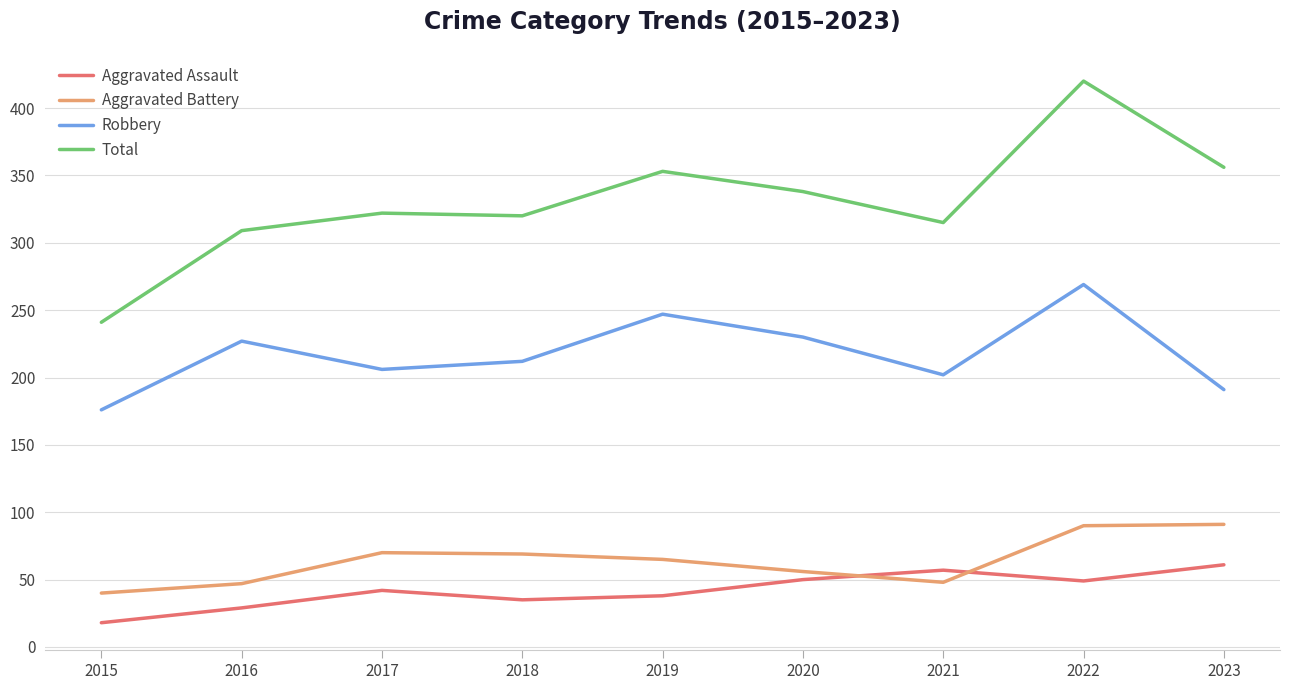

Which series changed the most between 2020 and 2022?

Total